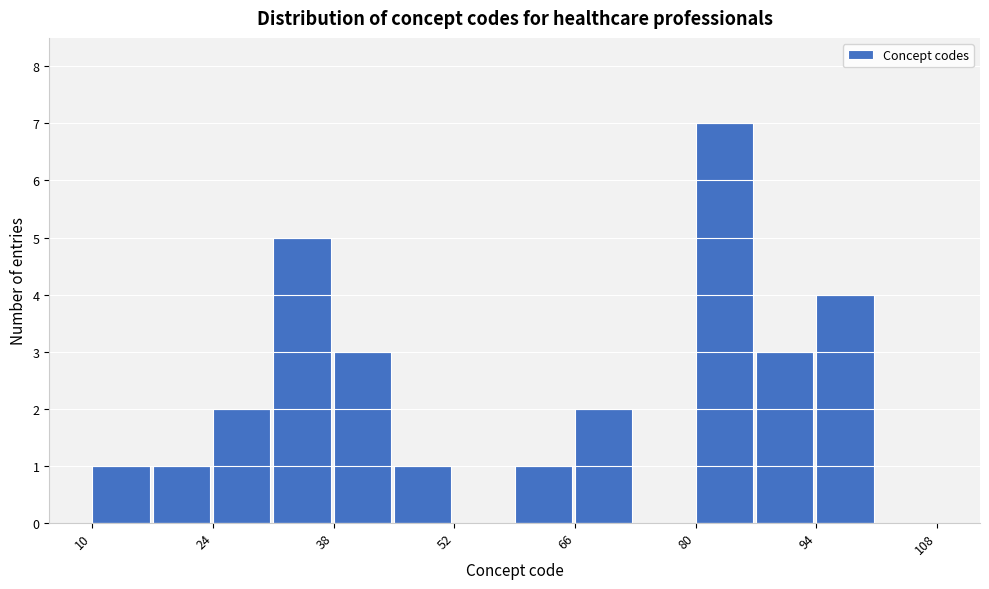

Read against the x-axis, roughly where is the centre of the tallest bar?

84